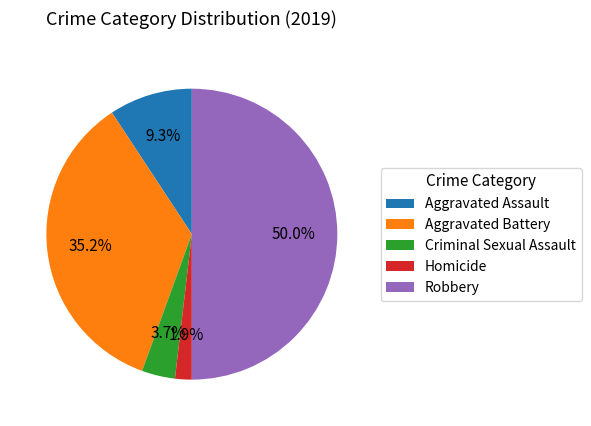

Is Aggravated Assault the majority of the pie?

No